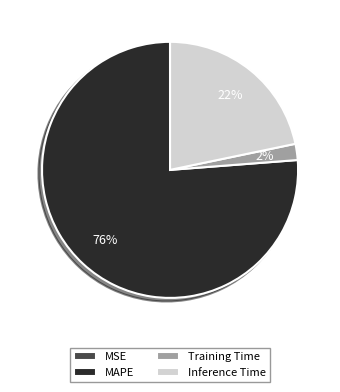

Combined, do Inference Time and MAPE account for over 50%?

Yes